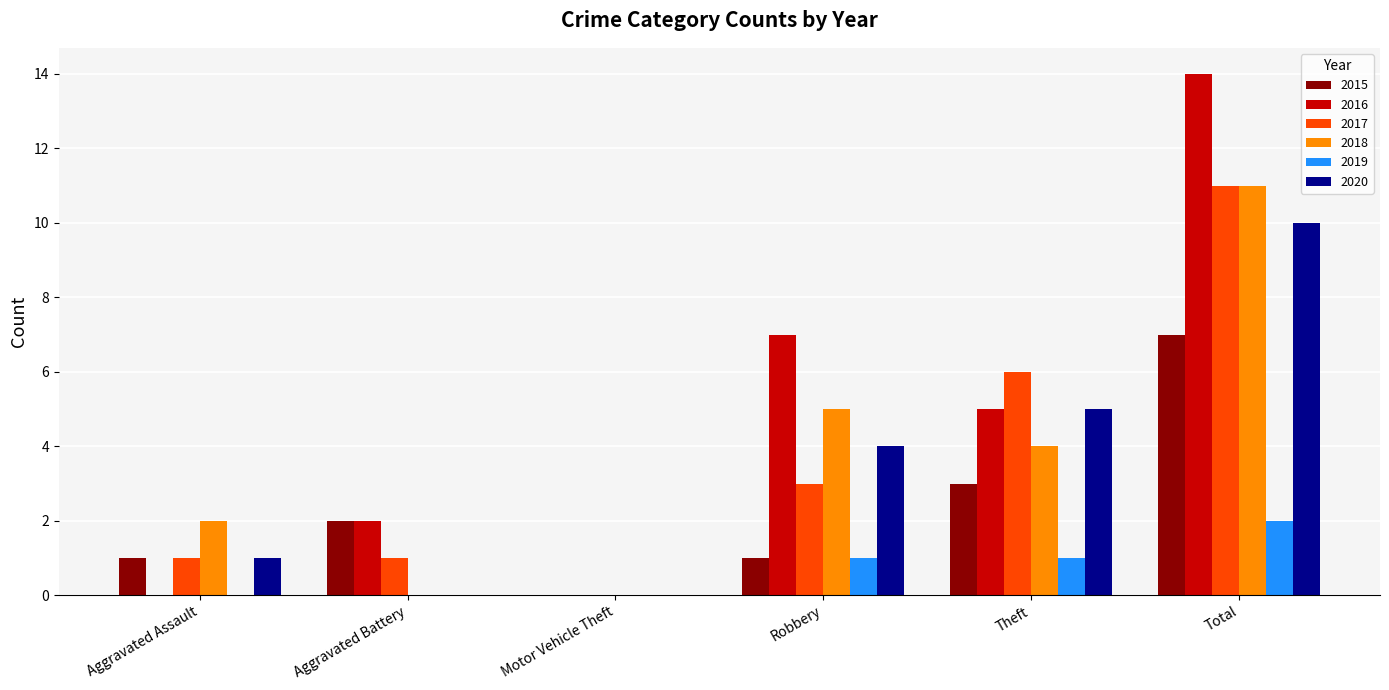

What is the total value across all series at Aggravated Battery?

5